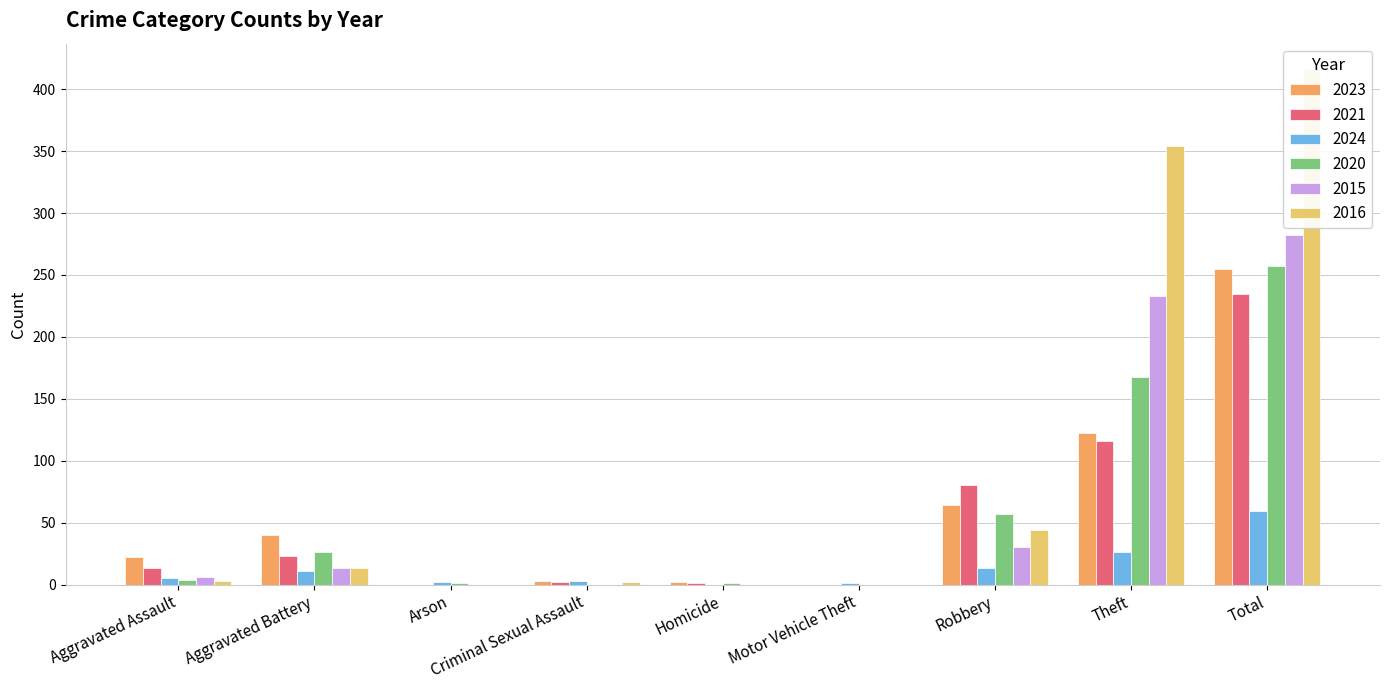

At which category is the sum across all series the highest?

Total